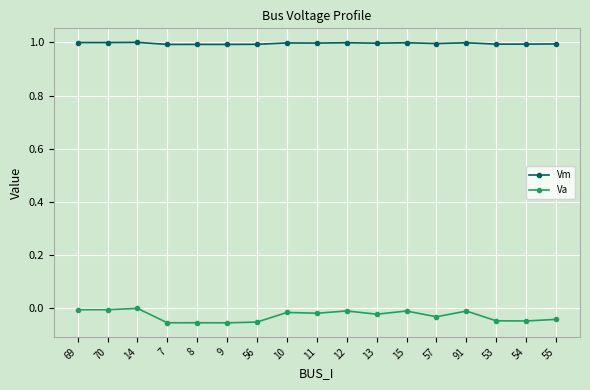

Rank the series by their maximum value, from highest to lowest.

Vm, Va